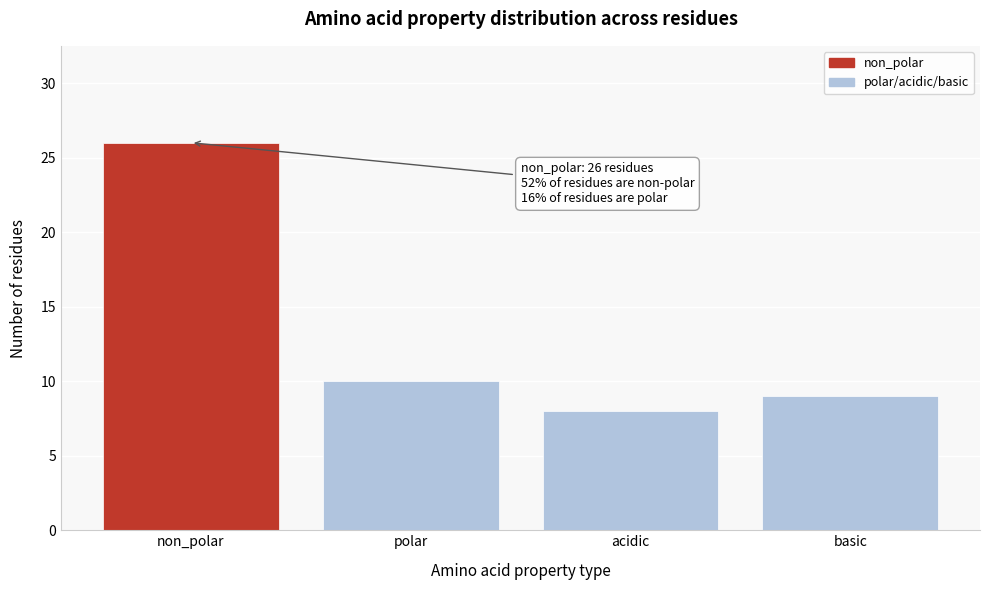

Reading left to right, transcribe all the data shown in this chart.

non_polar=26	polar=10	acidic=8	basic=9